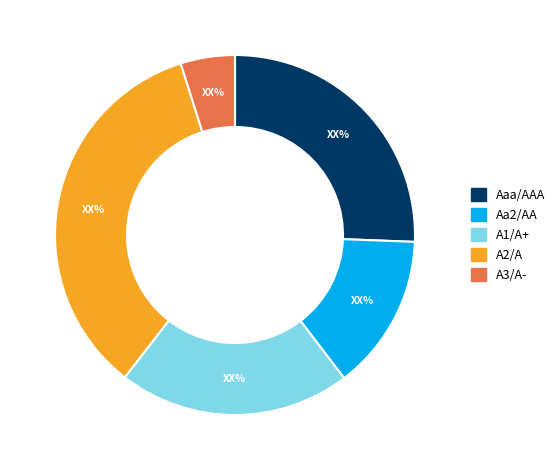

Does Aaa/AAA represent more than half of the total?

No